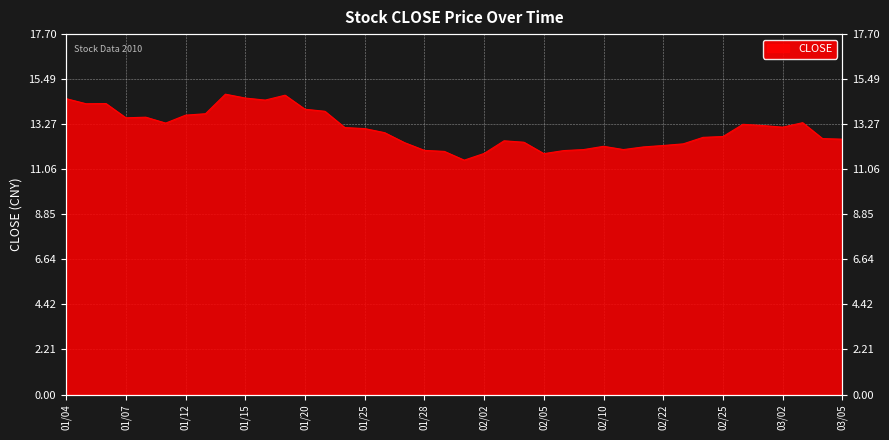

What is the minimum value shown in the chart?

11.5